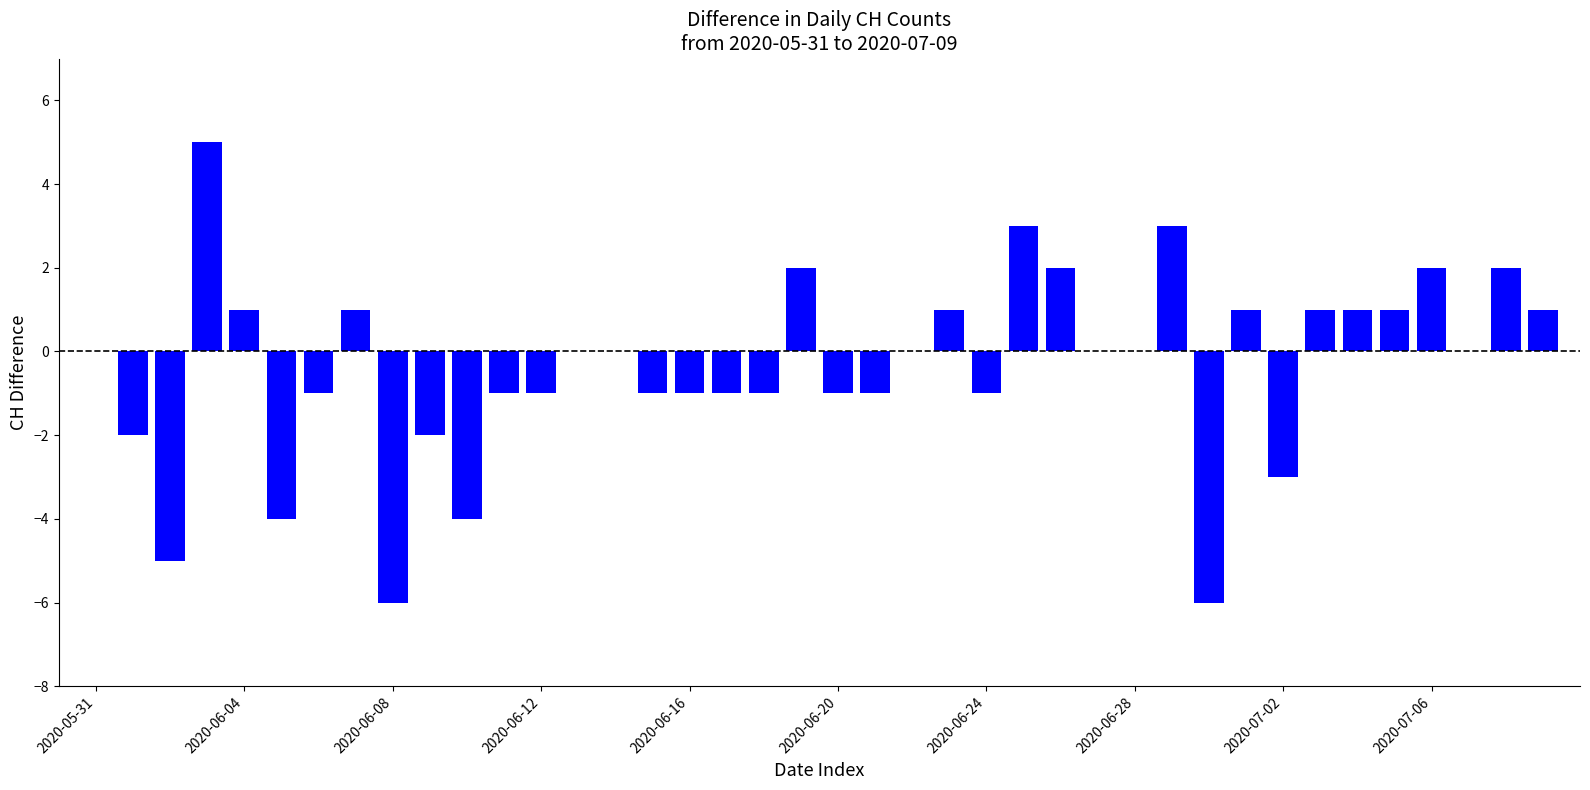

What is the greatest value displayed?

5